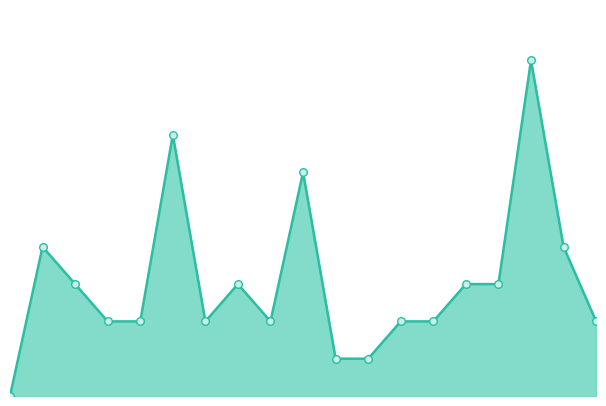

Does the chart have visible grid lines?

No